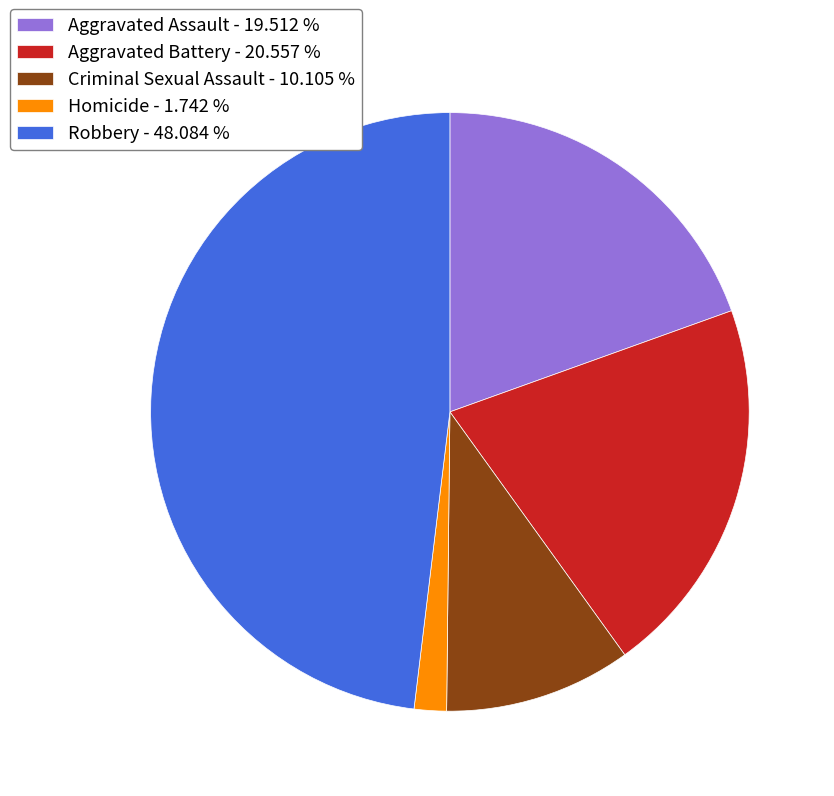

Do Criminal Sexual Assault - 10.105 % and Aggravated Assault - 19.512 % together represent more than half of the pie?

No